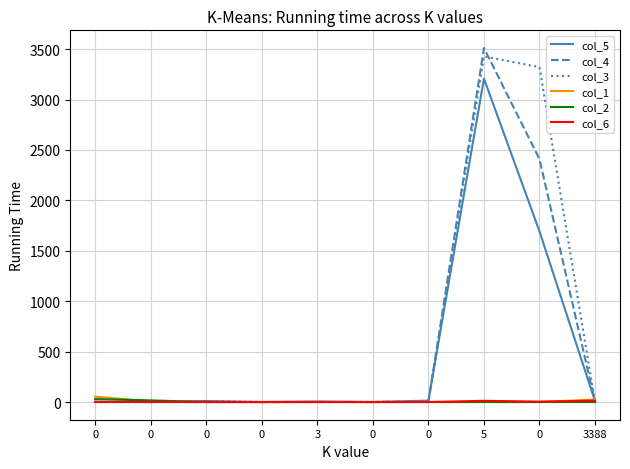

What are all the series names shown in the legend?

col_5, col_4, col_3, col_1, col_2, col_6